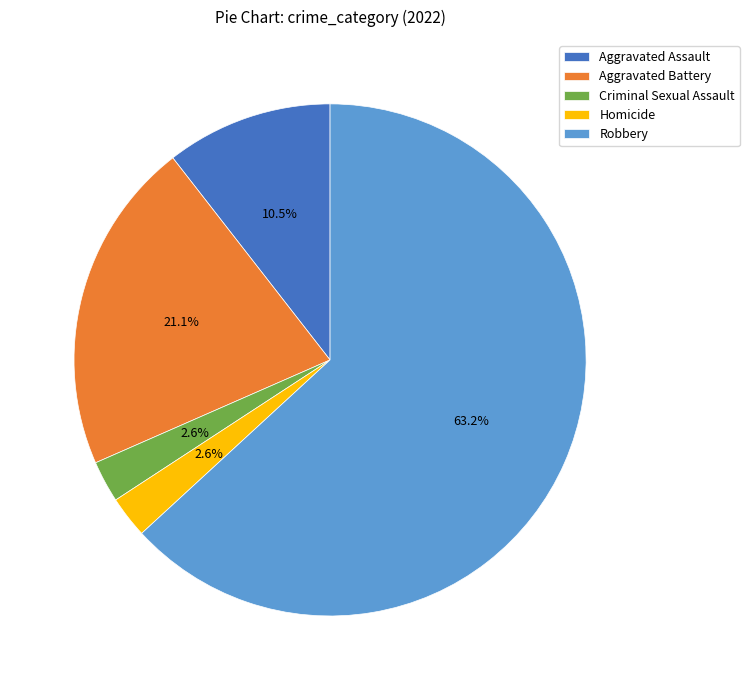

To the nearest percent, what is the difference between the Robbery and Aggravated Assault slice percentages?

53%